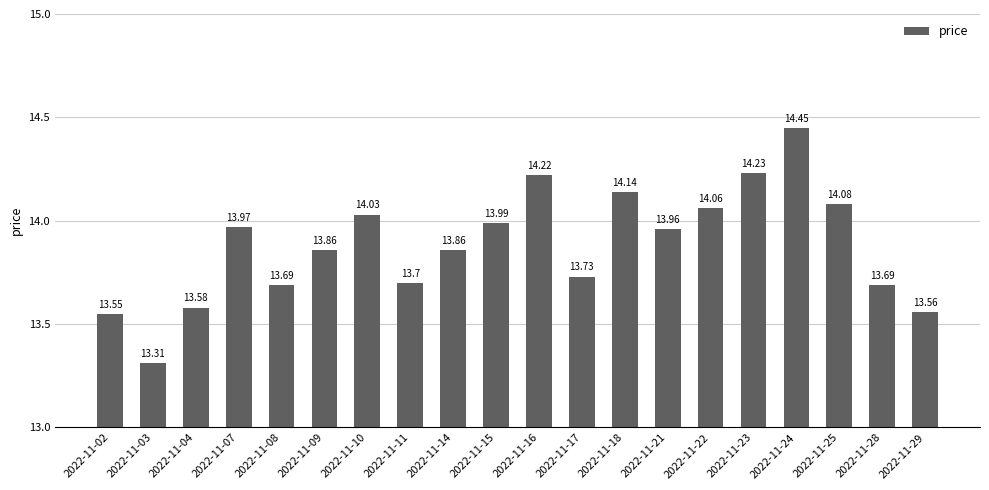

What is the sum of the values at 2022-11-03 and 2022-11-24?

27.8